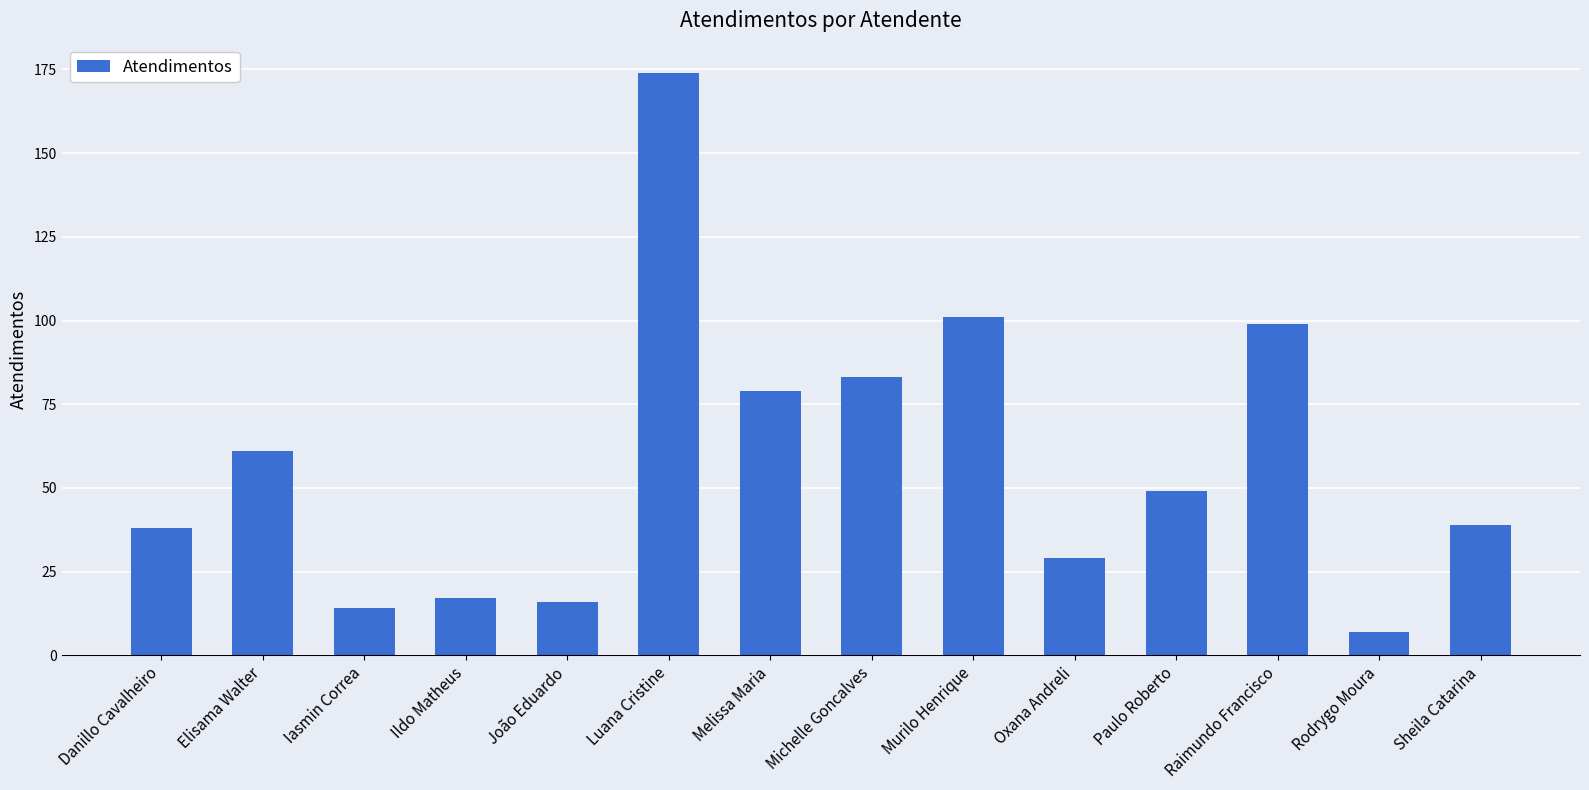

Which has a higher value, João Eduardo or Elisama Walter?

Elisama Walter